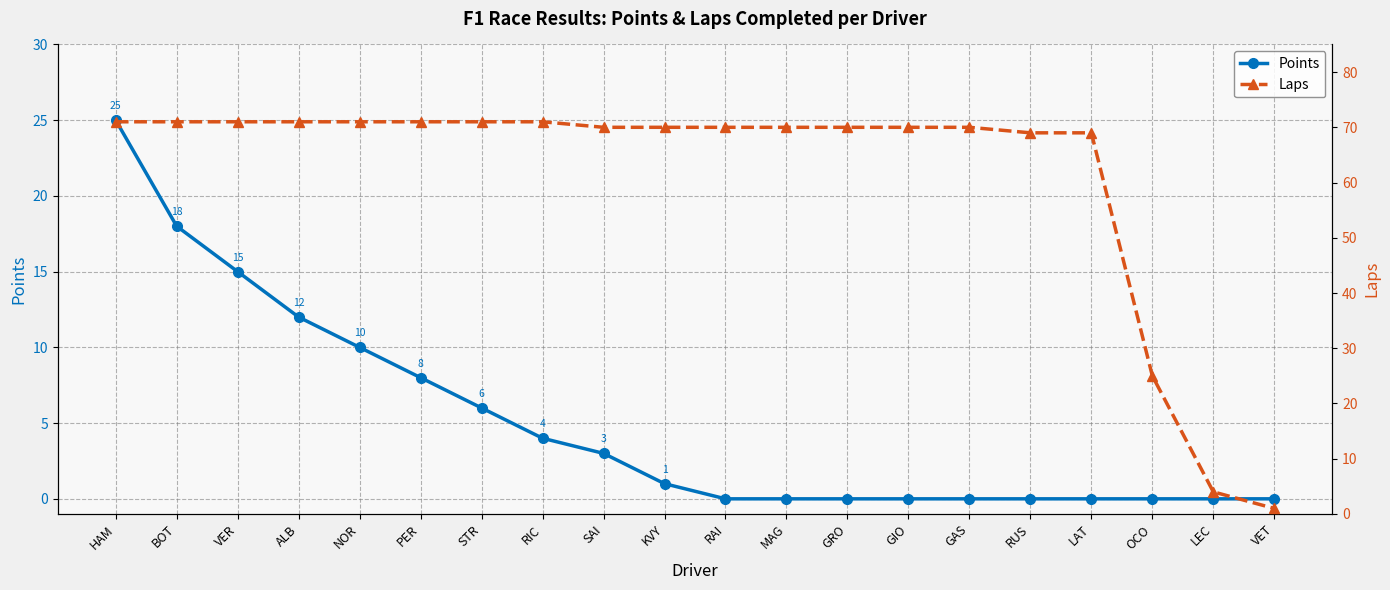

At which label does Points reach its minimum?

RAI